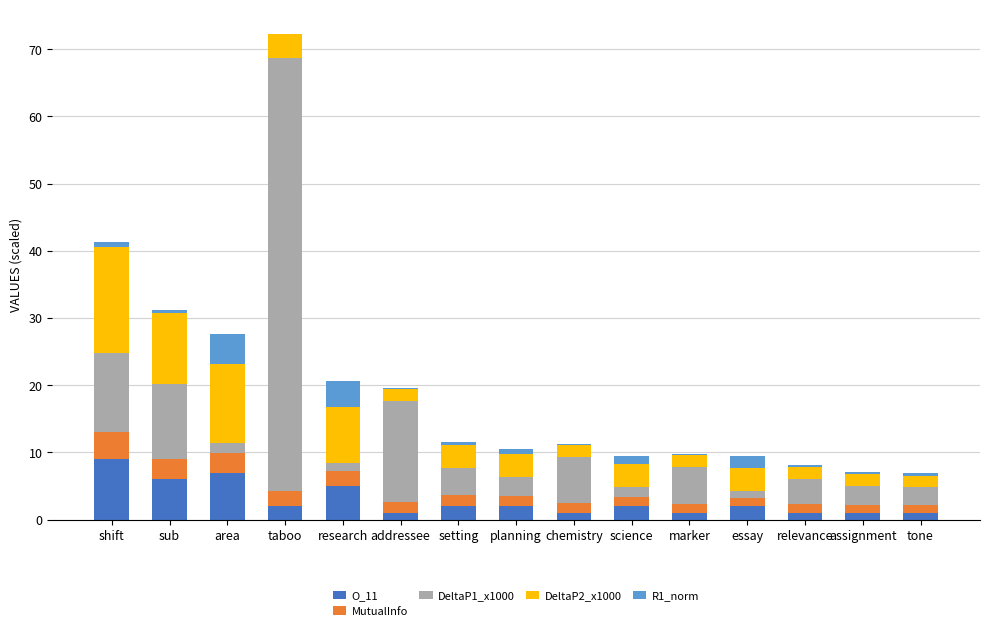

Are the bars grouped side by side (vs. stacked)?

No